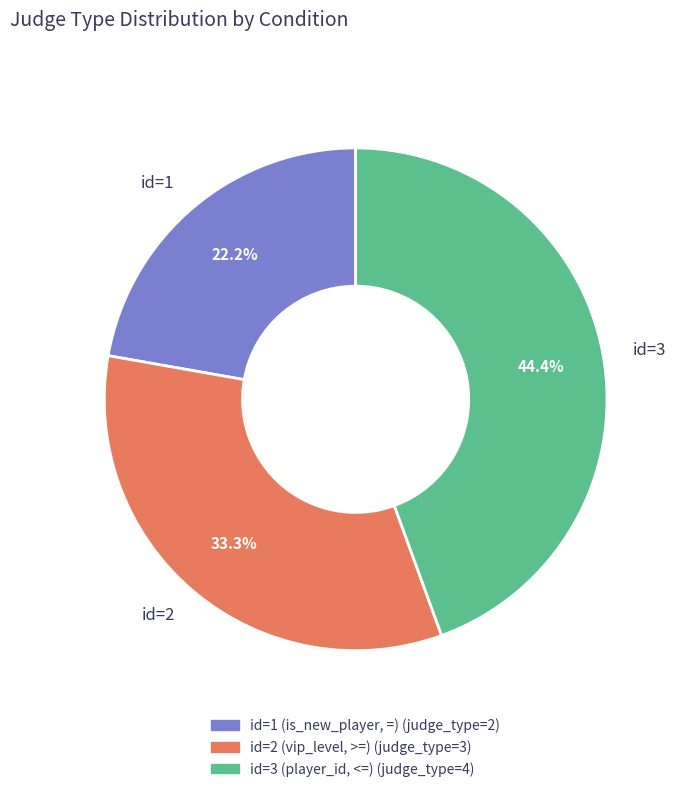

To the nearest percent, what is the difference between the largest and smallest slice percentages?

22%